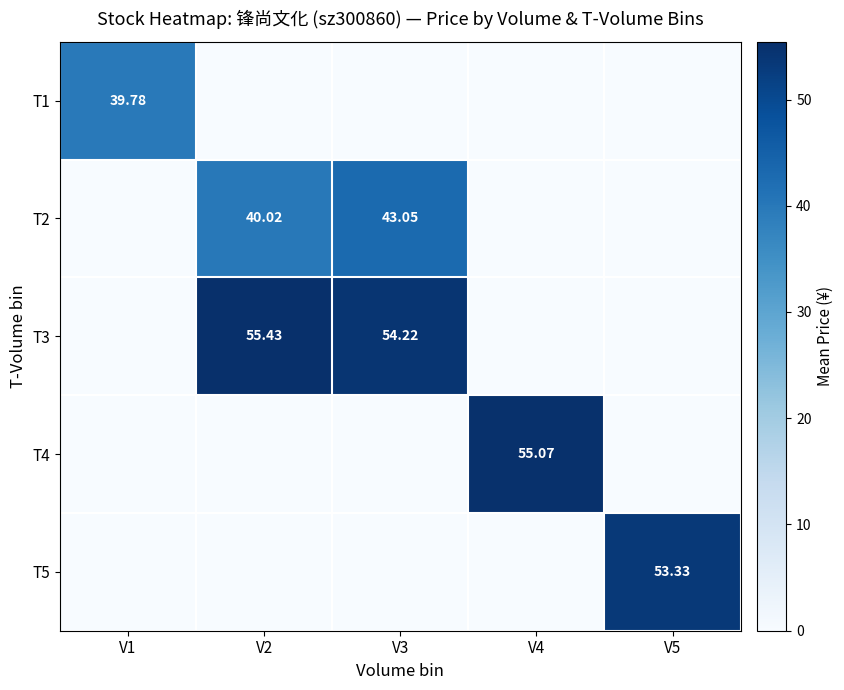

Which series has the largest total across all categories?

T3